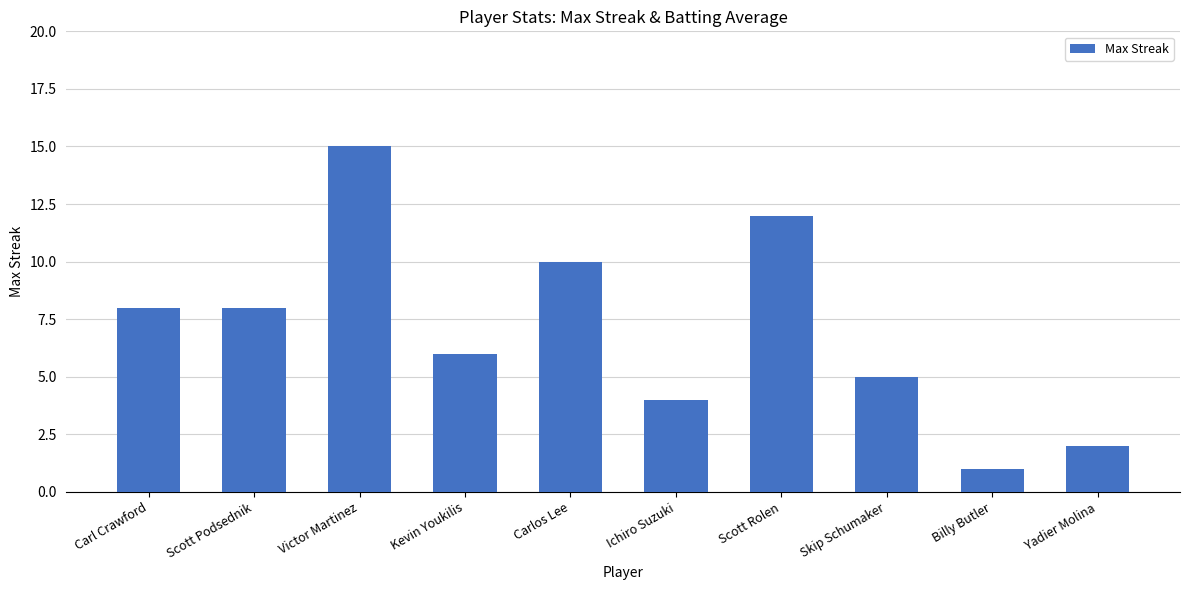

What is the sum of all values?

71